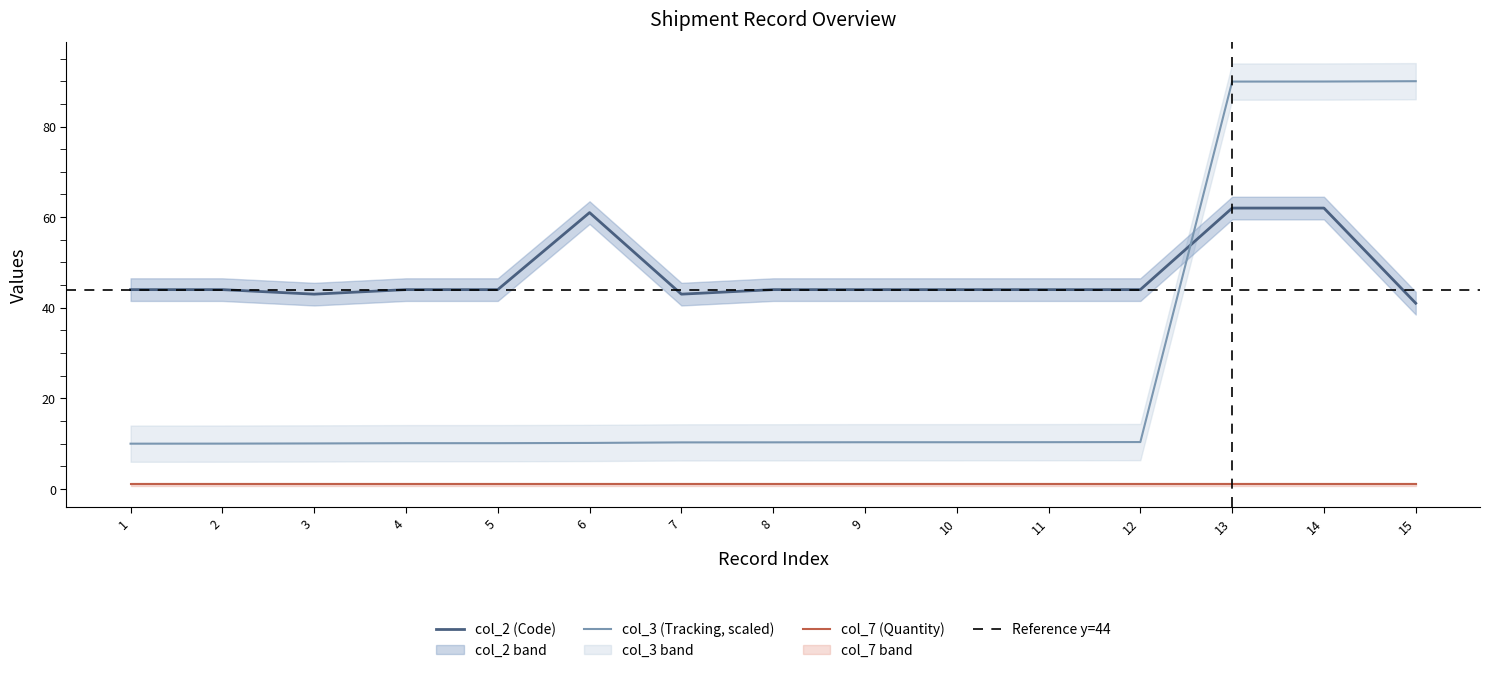

How many data points in col_2 (Code) are above 44?

3